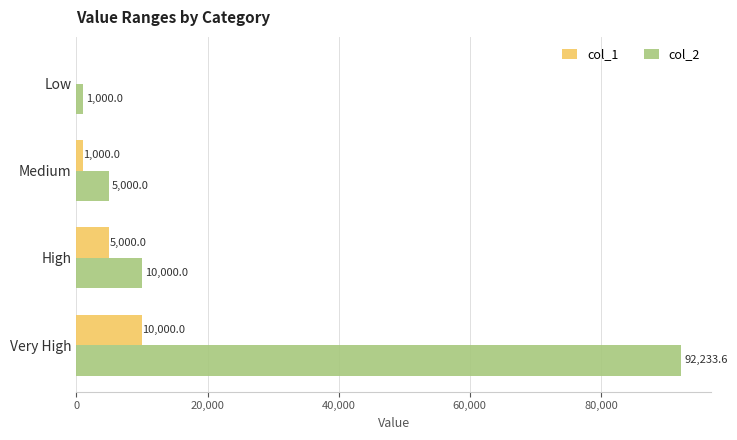

What is the sum of the col_1 values at Medium and Very High?

11000.0